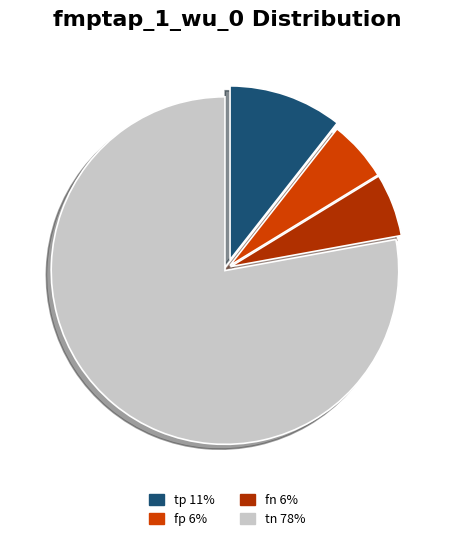

To the nearest percent, what percentage of the pie is tp?

11%